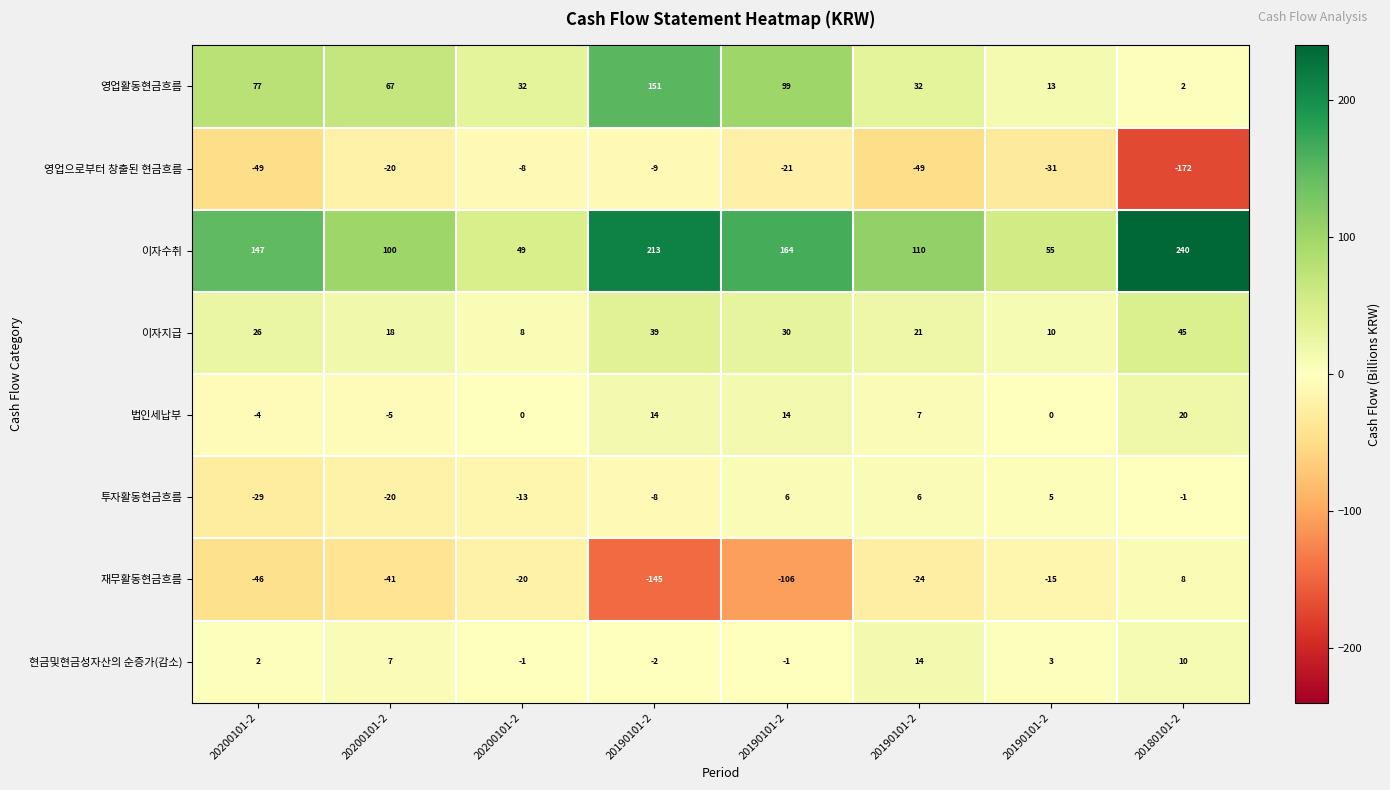

Which series has the widest spread of values?

이자수취